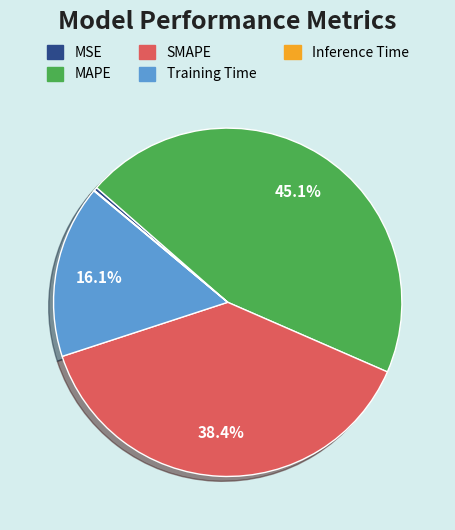

What is the total percentage of Training Time and SMAPE?

54.5%